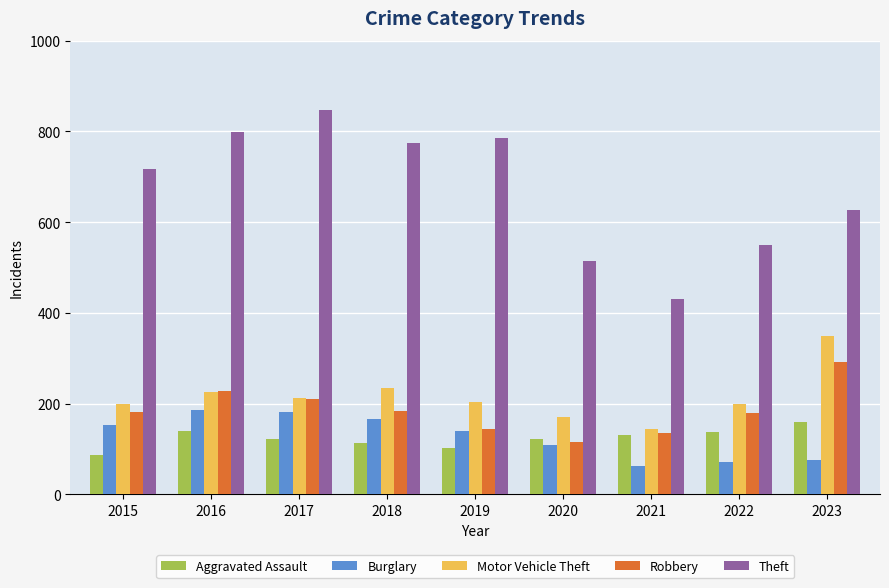

Read the Aggravated Assault value at 2018.

113